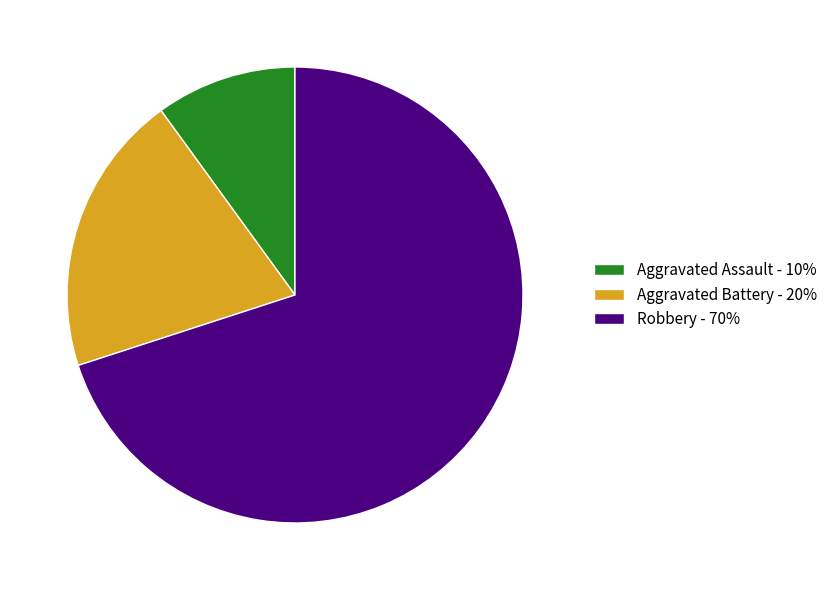

Is the sum of Aggravated Assault - 10% and Aggravated Battery - 20% greater than half?

No